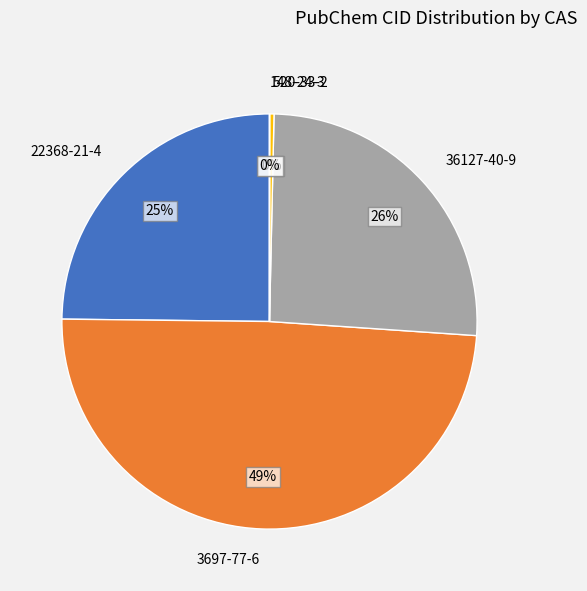

To the nearest percent, what is the combined percentage of 520-33-2 and 36127-40-9?

26%